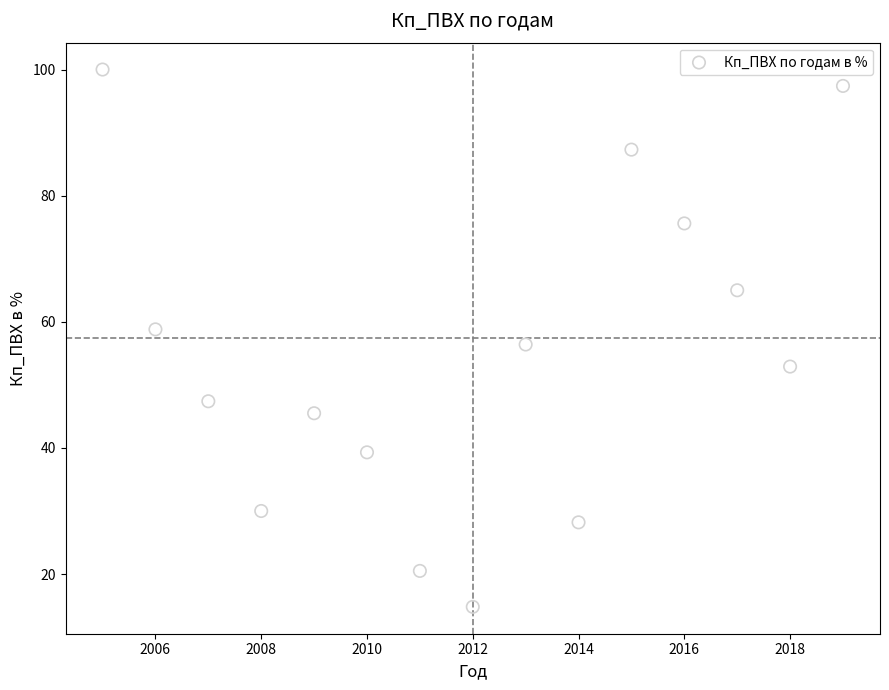

What is the range of Y values (max minus min)?

85.2